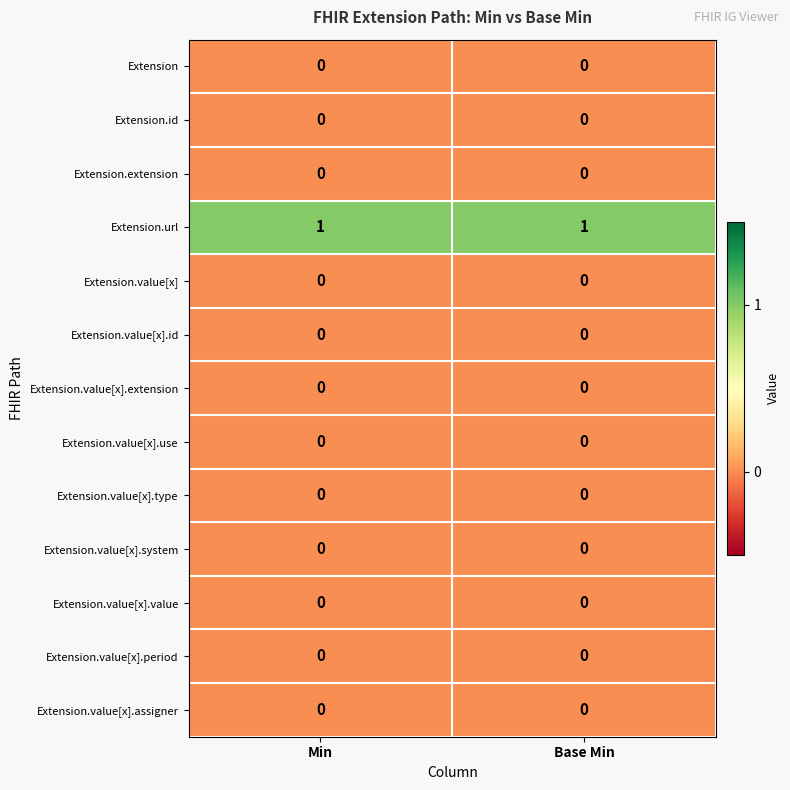

Reading right to left, what are all the values shown in this chart?

Extension: Base Min=0	Min=0
Extension.id: Base Min=0	Min=0
Extension.extension: Base Min=0	Min=0
Extension.url: Base Min=1	Min=1
Extension.value[x]: Base Min=0	Min=0
Extension.value[x].id: Base Min=0	Min=0
Extension.value[x].extension: Base Min=0	Min=0
Extension.value[x].use: Base Min=0	Min=0
Extension.value[x].type: Base Min=0	Min=0
Extension.value[x].system: Base Min=0	Min=0
Extension.value[x].value: Base Min=0	Min=0
Extension.value[x].period: Base Min=0	Min=0
Extension.value[x].assigner: Base Min=0	Min=0